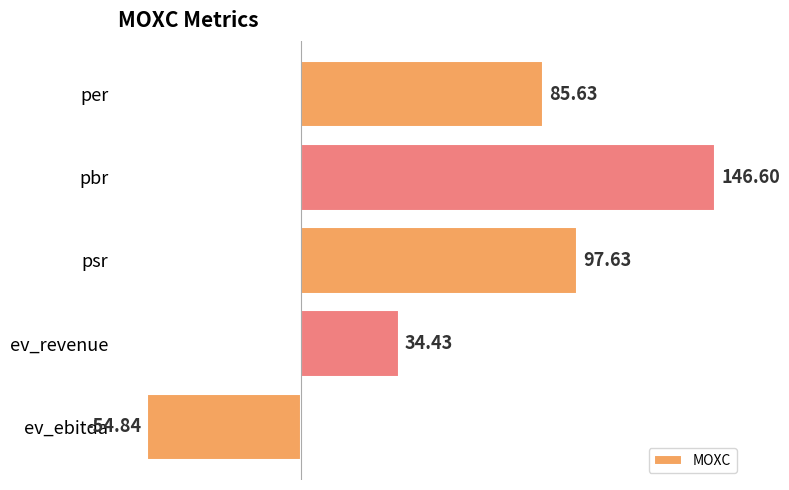

How many bars are there in total?

5